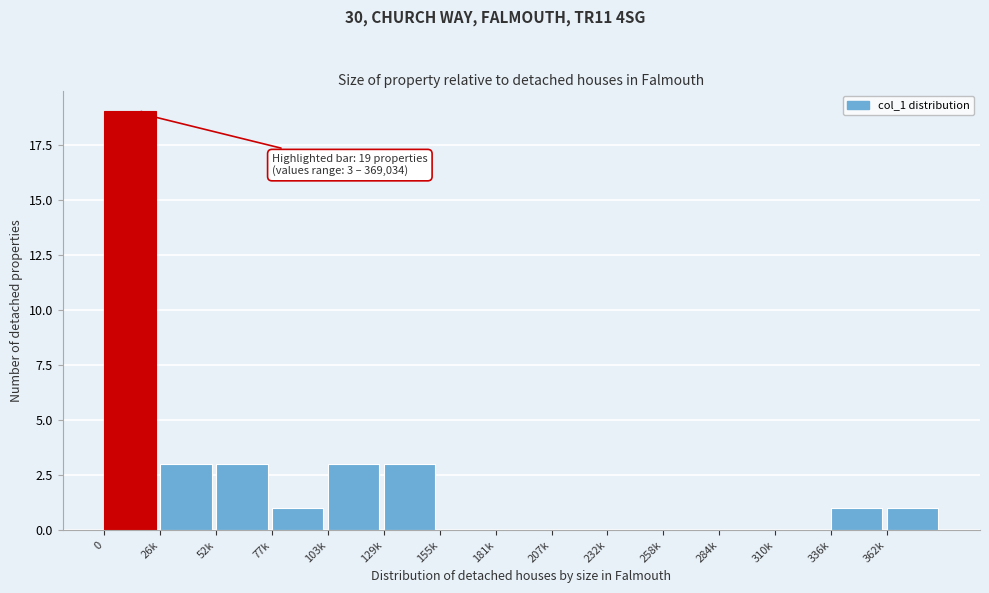

Reading right to left, transcribe all the data shown in this chart.

362k=1	336k=1	310k=0	284k=0	258k=0	232k=0	207k=0	181k=0	155k=0	129k=3	103k=3	77k=1	52k=3	26k=3	0=19